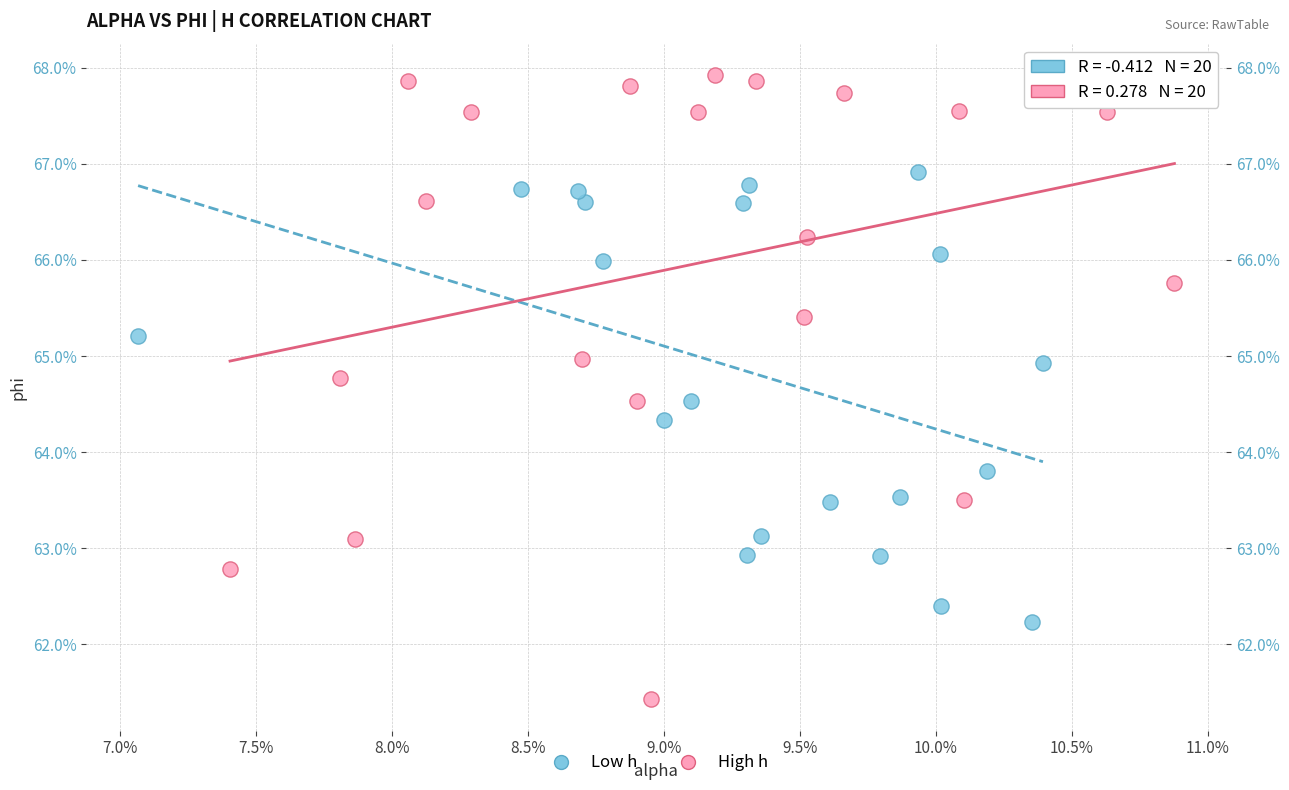

Which series reaches the maximum Y coordinate?

High h